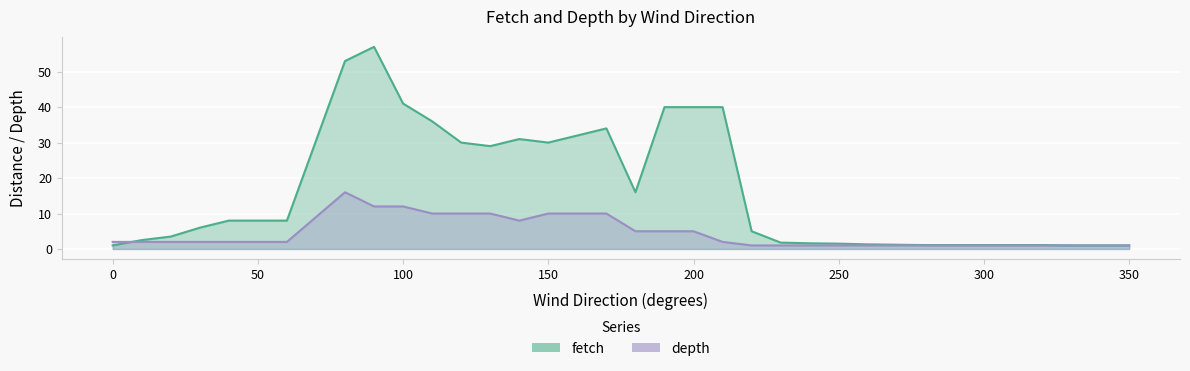

Reading right to left, transcribe all the data shown in this chart.

fetch: 350=1.0	340=1.0	330=1.0	320=1.1	310=1.1	300=1.1	290=1.1	280=1.1	270=1.2	260=1.3	250=1.5	240=1.6	230=1.8	220=5.0	210=40.0	200=40.0	190=40.0	180=16.0	170=34.0	160=32.0	150=30.0	140=31.0	130=29.0	120=30.0	110=36.0	100=41.0	90=57.0	80=53.0	60=8.0	50=8.0	40=8.0	30=6.0	20=3.5	10=2.5	0=1.0
depth: 350=1.0	340=1.0	330=1.0	320=1.0	310=1.0	300=1.0	290=1.0	280=1.0	270=1.0	260=1.0	250=1.0	240=1.0	230=1.0	220=1.0	210=2.0	200=5.0	190=5.0	180=5.0	170=10.0	160=10.0	150=10.0	140=8.0	130=10.0	120=10.0	110=10.0	100=12.0	90=12.0	80=16.0	60=2.0	50=2.0	40=2.0	30=2.0	20=2.0	10=2.0	0=2.0